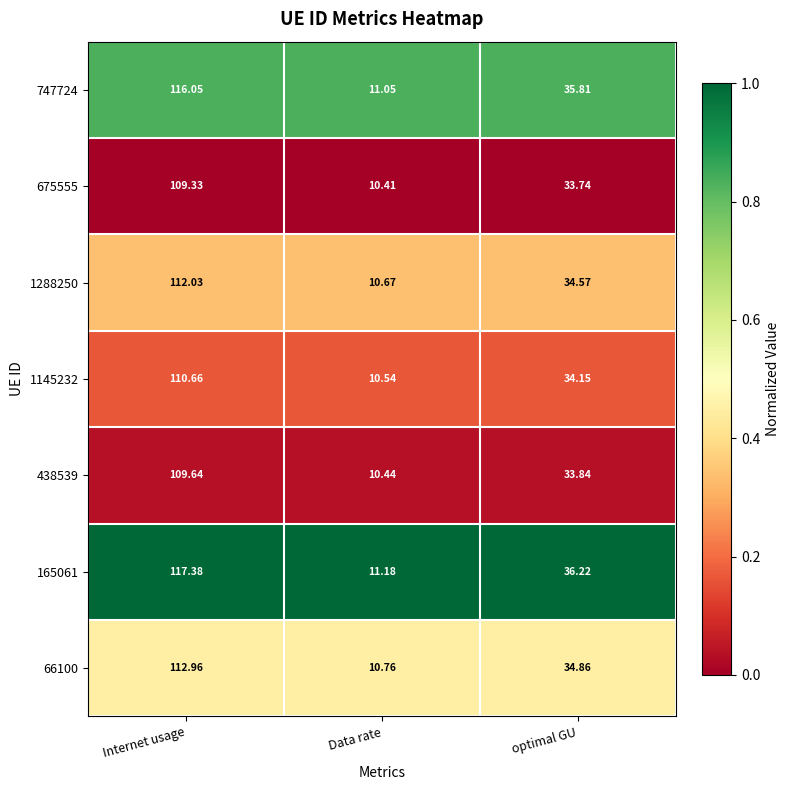

At Internet usage, list the series in order from largest to smallest.

165061, 747724, 66100, 1288250, 1145232, 438539, 675555